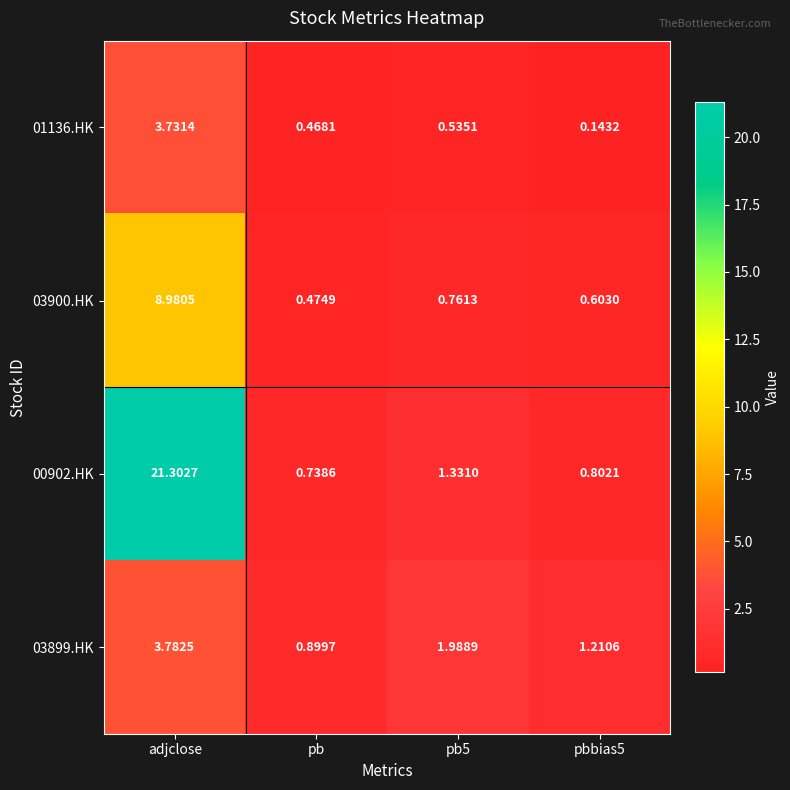

At which category does the chart reach its peak across all series?

adjclose